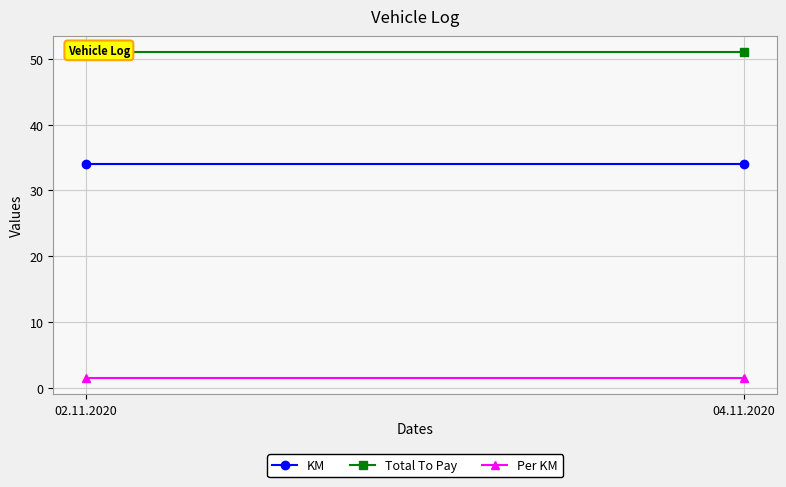

Rank the series at 04.11.2020 from lowest to highest value.

Per KM, KM, Total To Pay